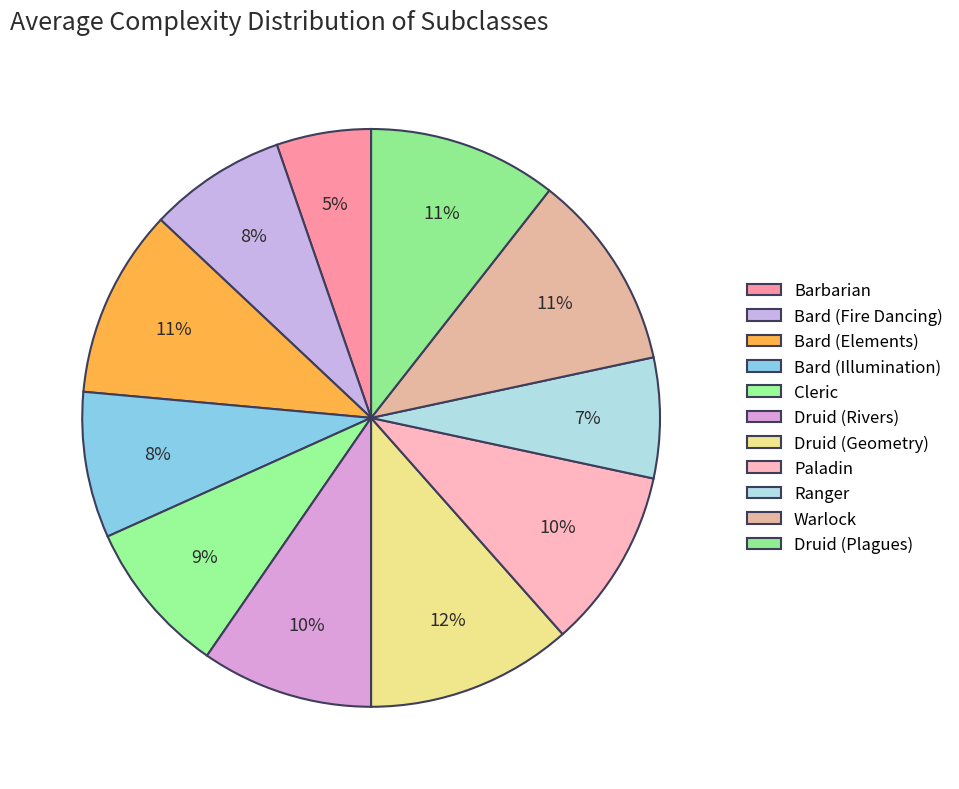

Does Druid (Rivers) account for over 50% of the chart?

No